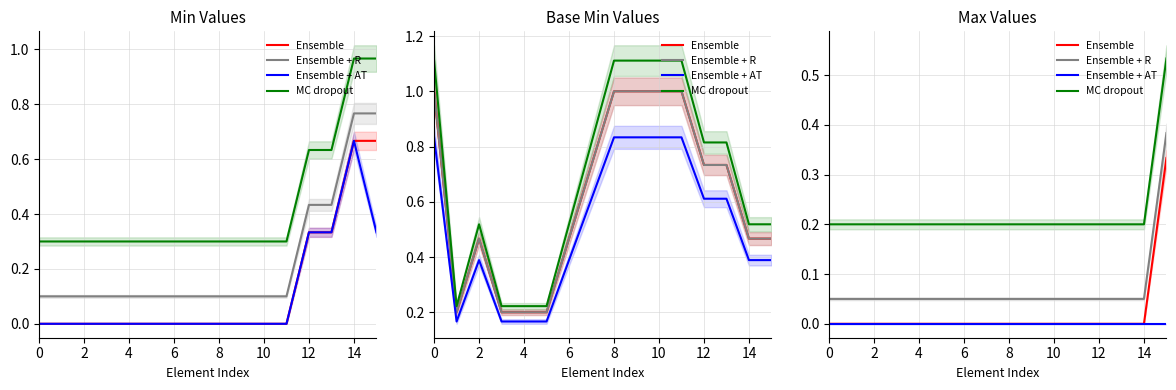

True or false: MC dropout and Ensemble + AT intersect in this chart.

False